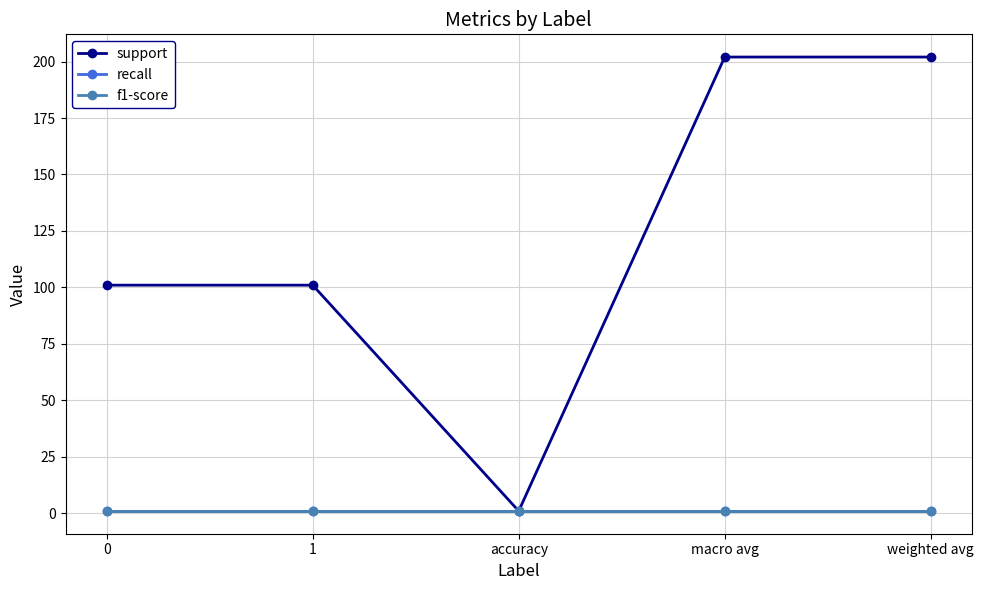

What is the maximum value shown in the chart?

202